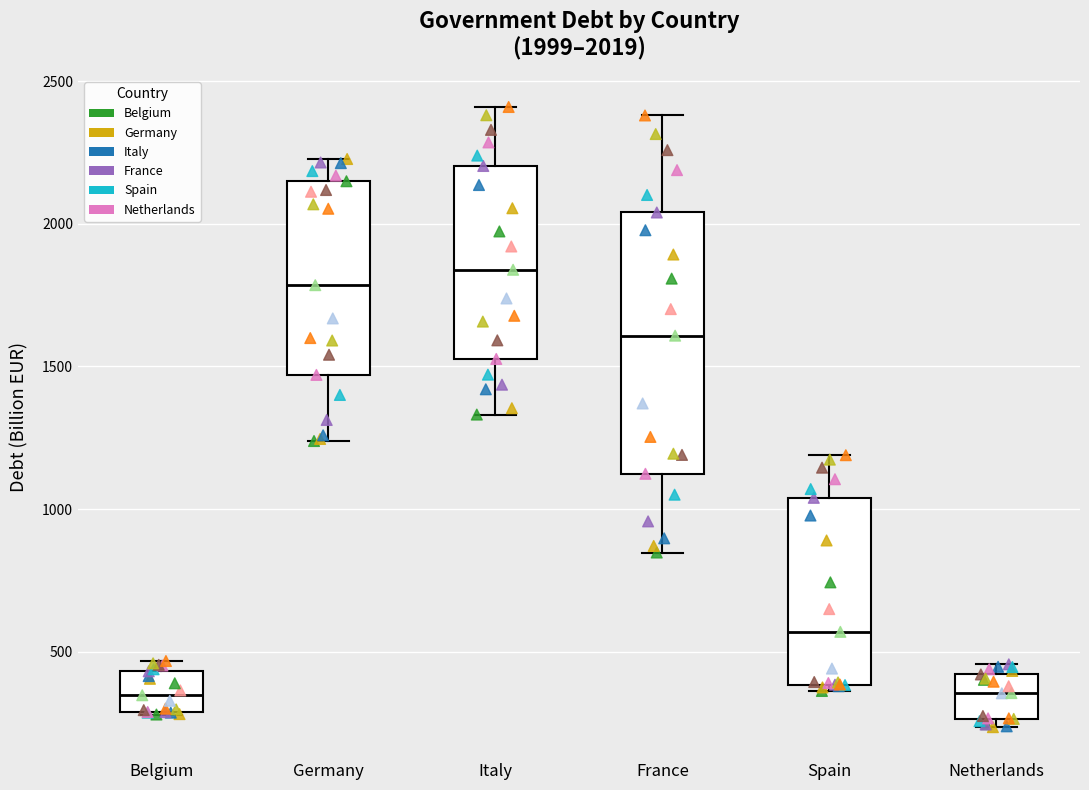

Which box's median line is the highest?

Italy